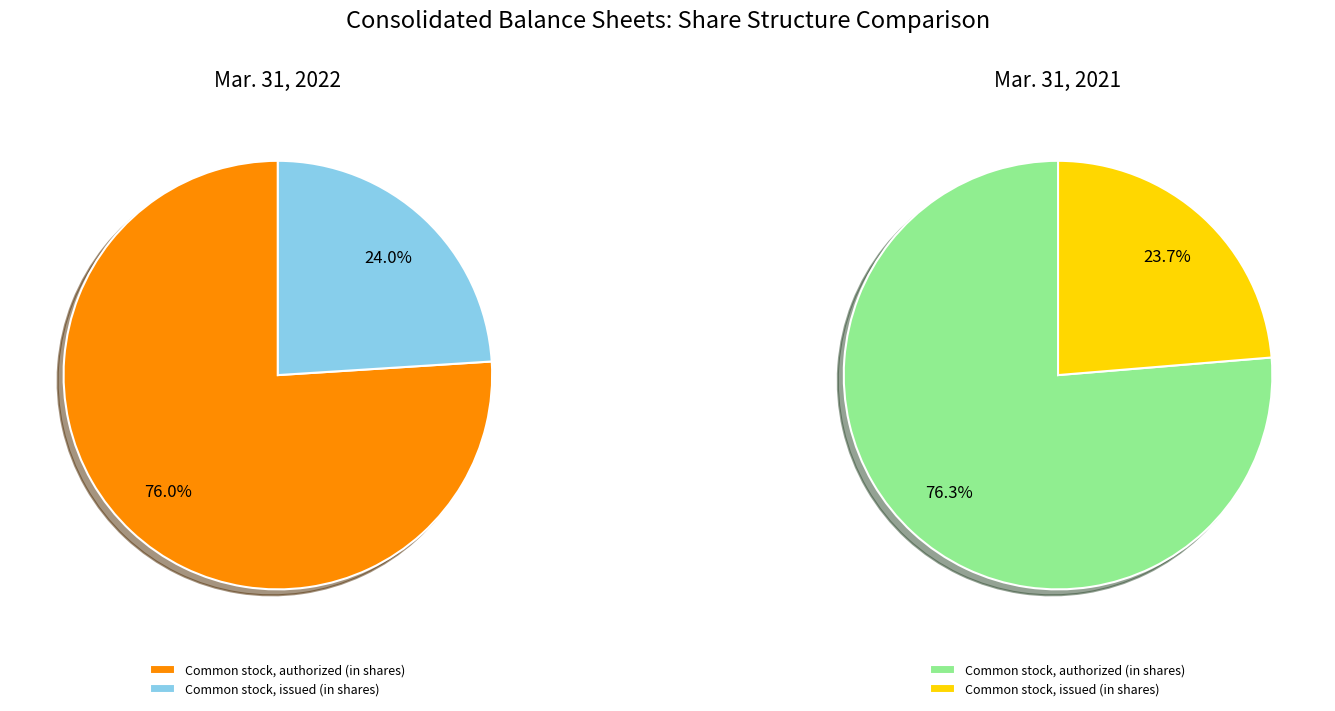

Is the sum of Common stock, issued (in shares) and Common stock, authorized (in shares) greater than half?

Yes